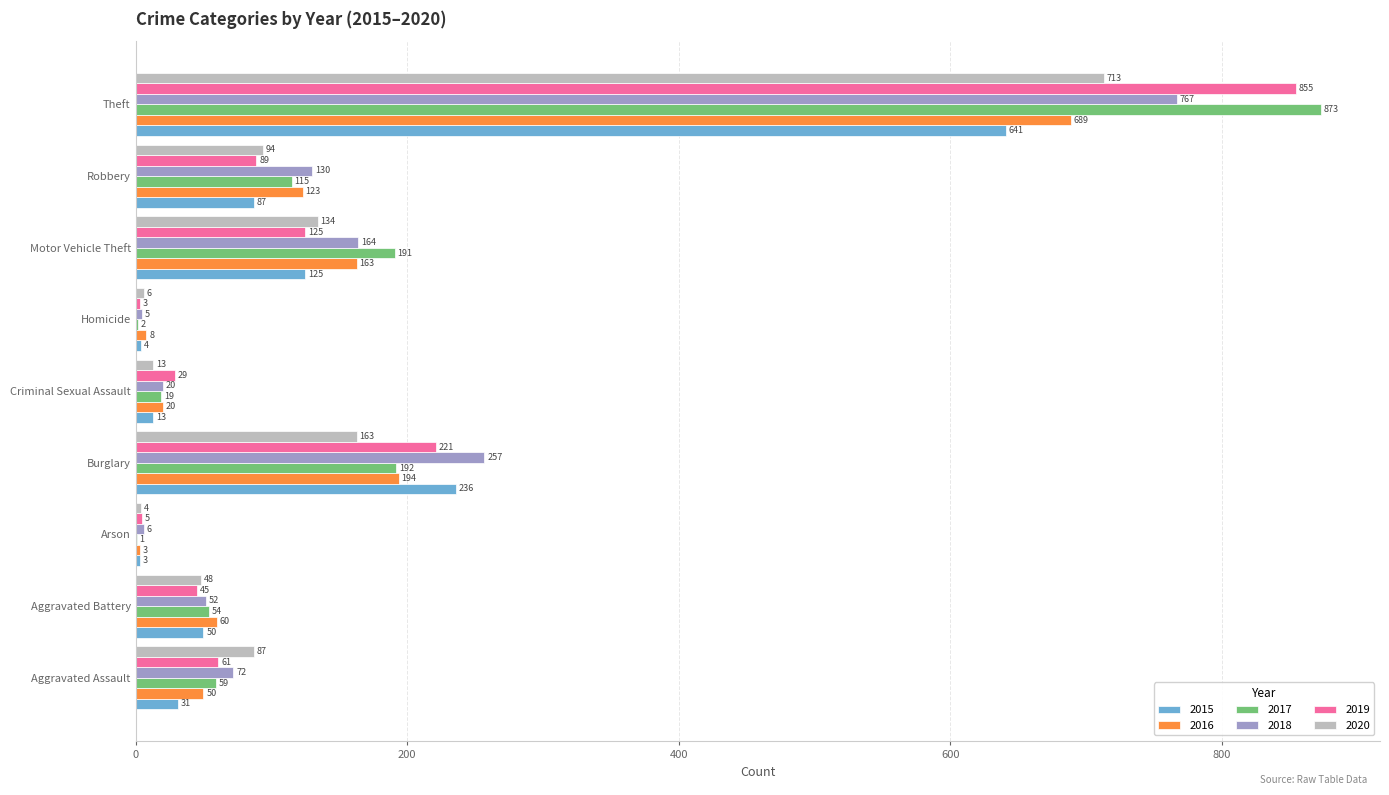

Between Aggravated Assault and Aggravated Battery, which series saw the biggest shift?

2020